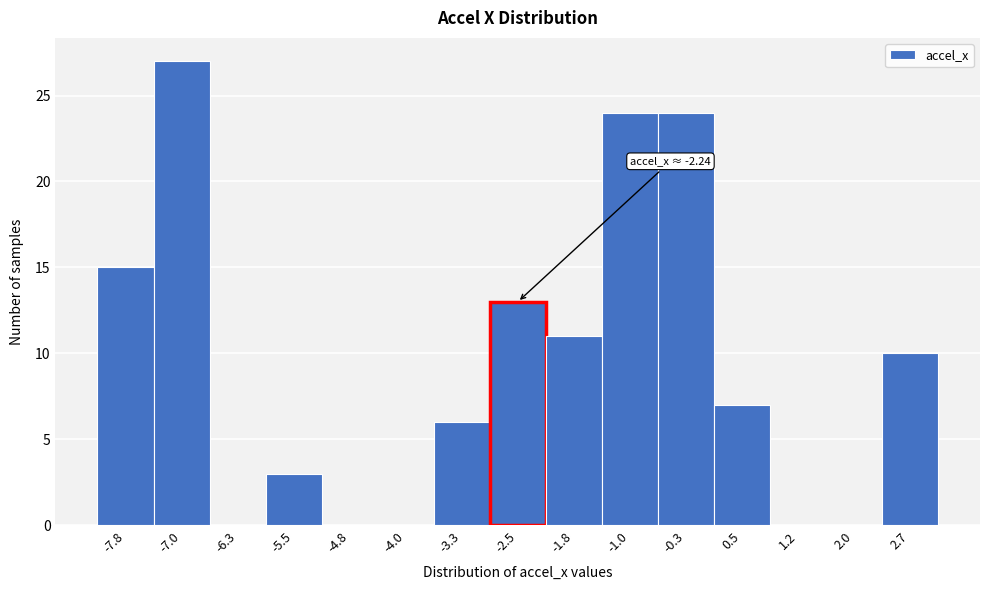

Reading left to right, extract all data points from this chart.

-7.8=15	-7.0=27	-6.3=0	-5.5=3	-4.8=0	-4.0=0	-3.3=6	-2.5=13	-1.8=11	-1.0=24	-0.3=24	0.5=7	1.2=0	2.0=0	2.7=10